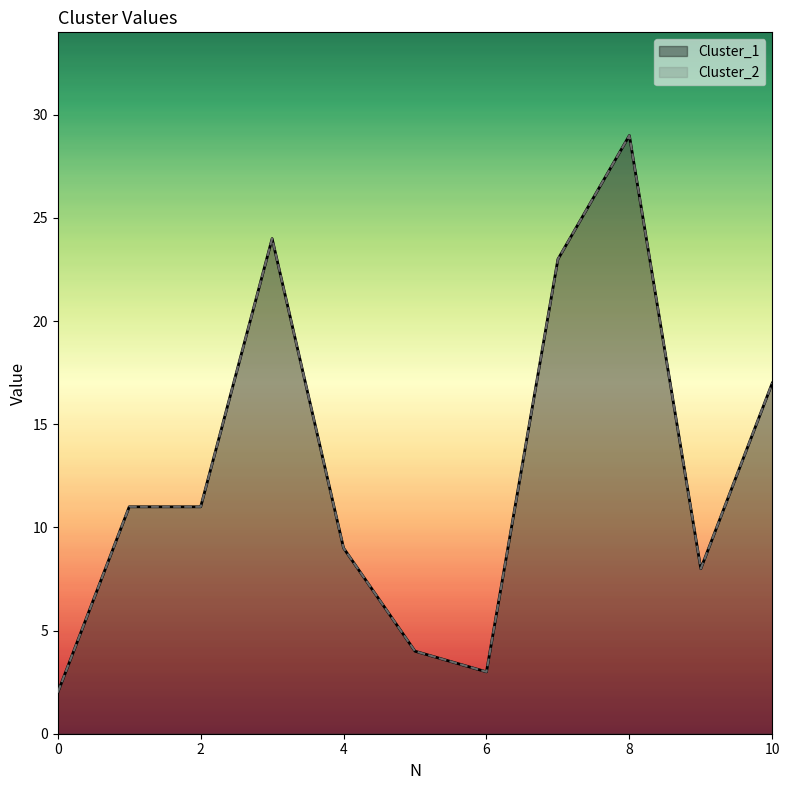

What is the difference between the maximum and minimum values in the Cluster_1 series?

27